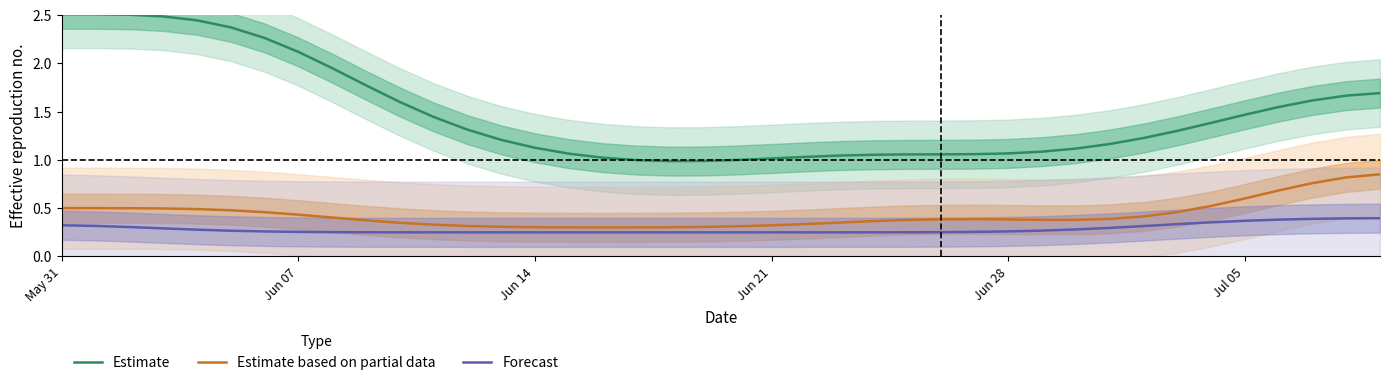

The Forecast series shows 0.1 at Jun 28. True or false?

False